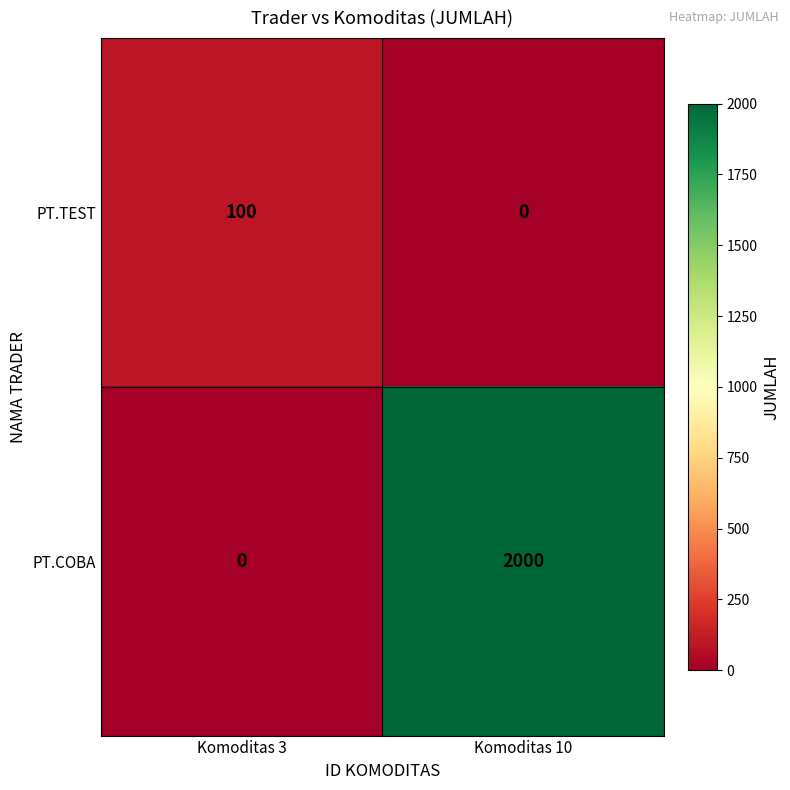

Which category has the lowest value in the PT.TEST series?

Komoditas 10